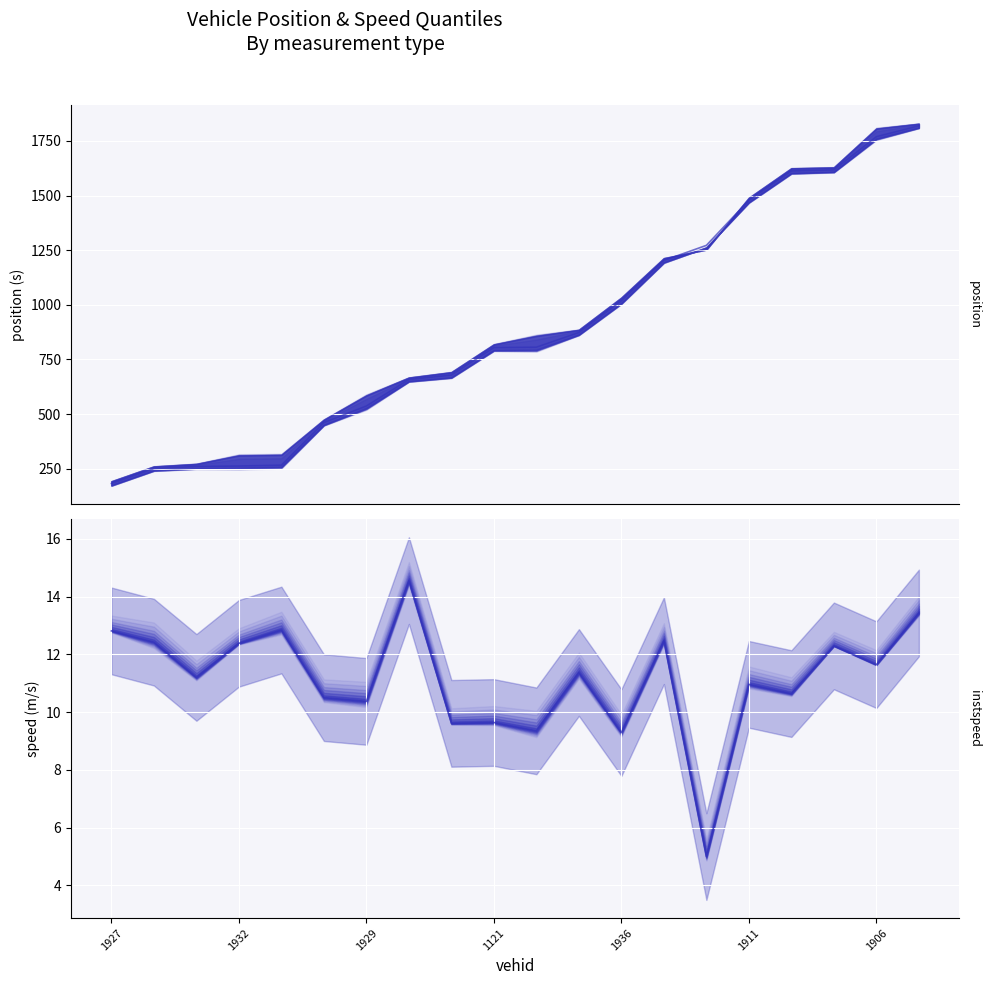

What position from the left is 1929?

7